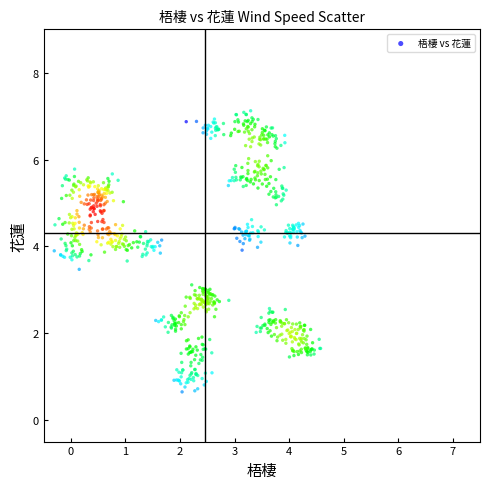

What is the range of Y values (max minus min)?

6.5